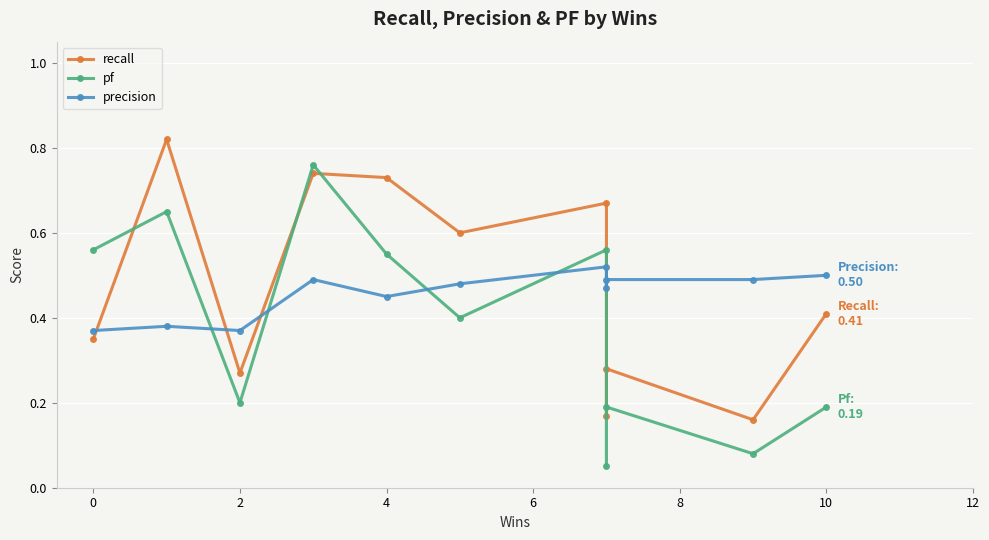

Which series has the largest total across all categories?

recall